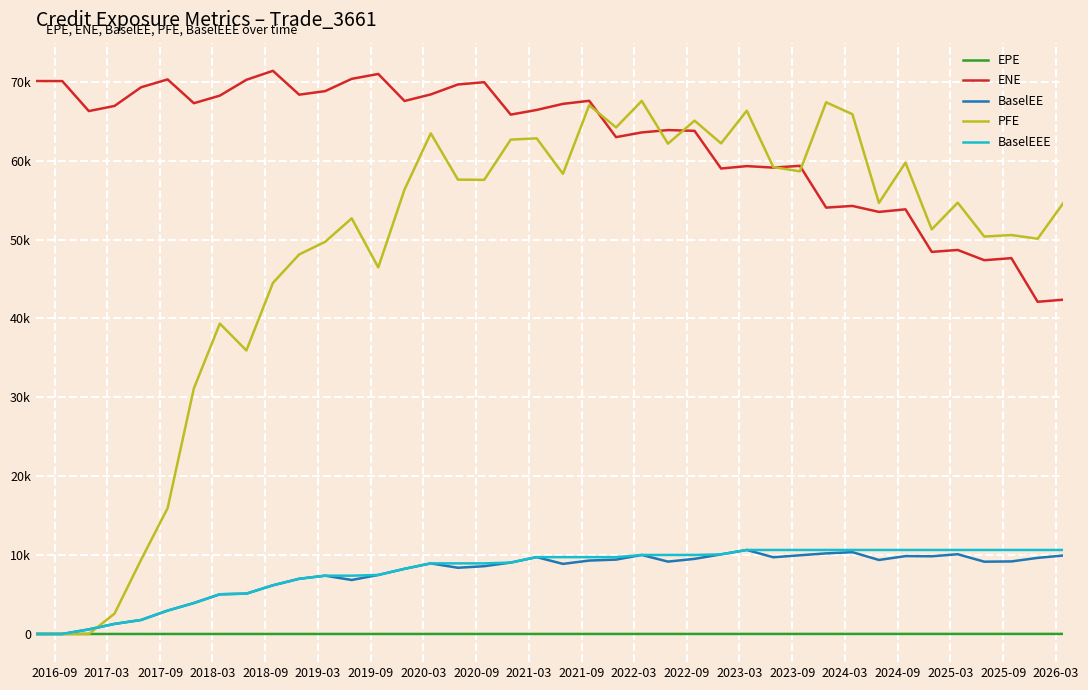

What are all the series names shown in the legend?

EPE, ENE, BaselEE, PFE, BaselEEE